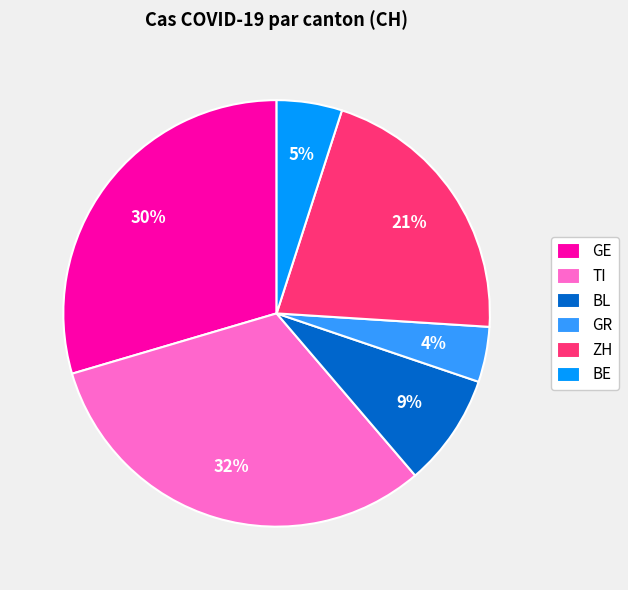

Is there any slice that represents more than half of the pie?

No